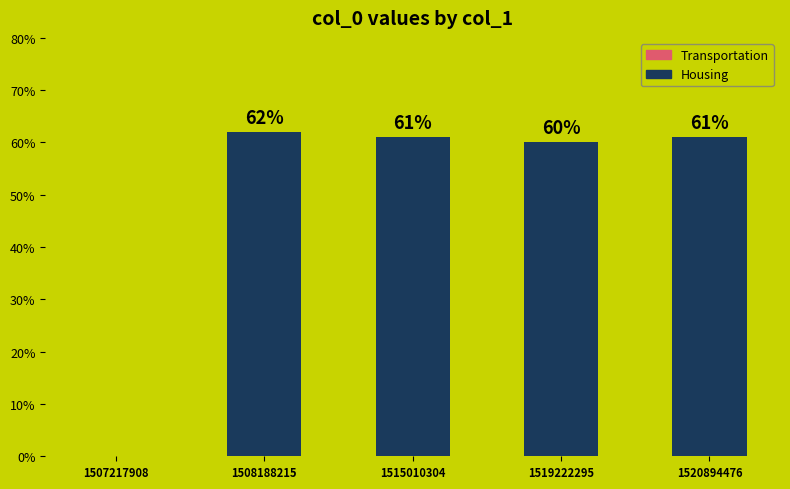

Between 1515010304 and 1519222295, which is larger?

1515010304